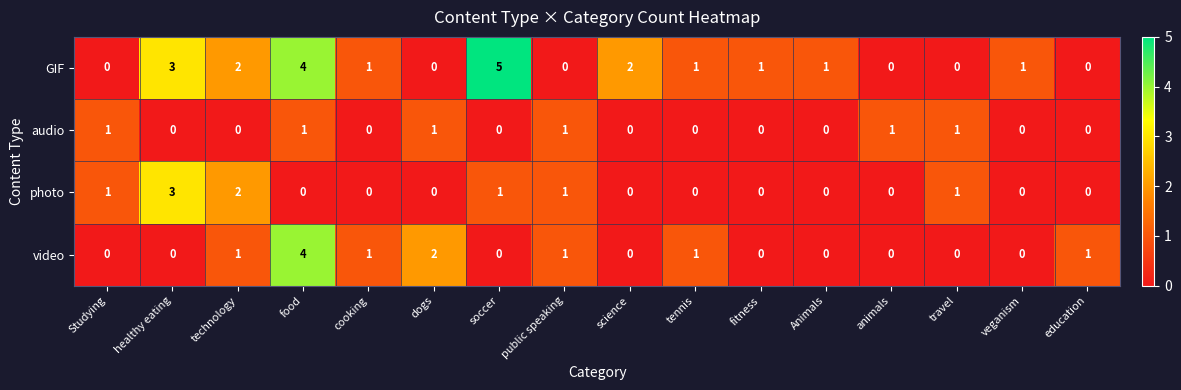

What is the difference between the maximum and minimum values in the photo series?

3